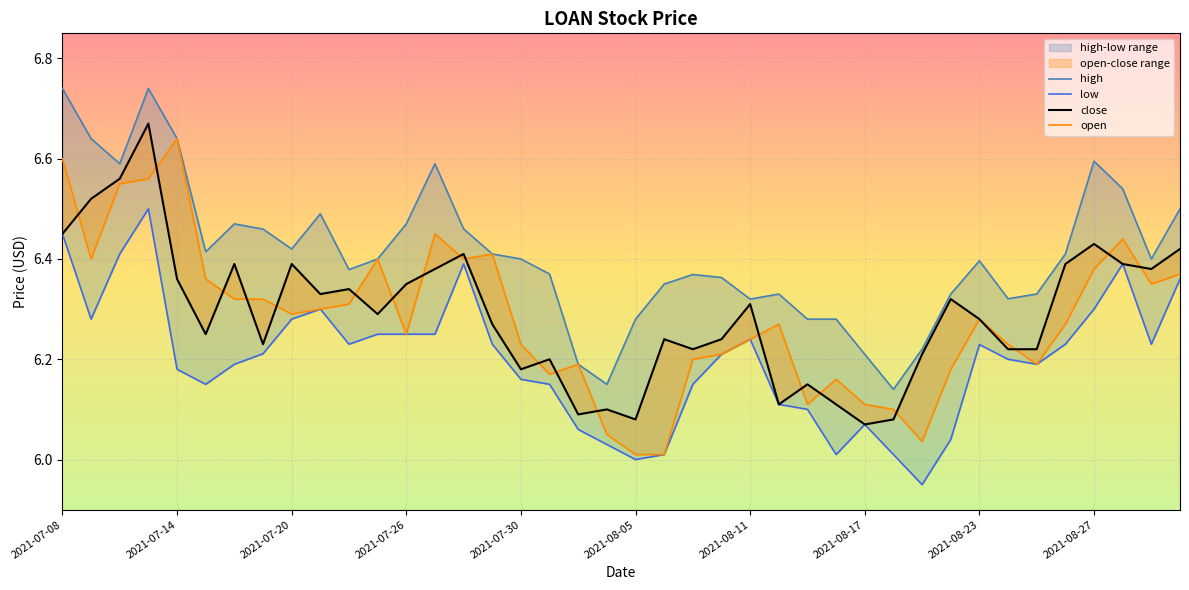

What is the difference between the maximum and minimum values in the open series?

0.6